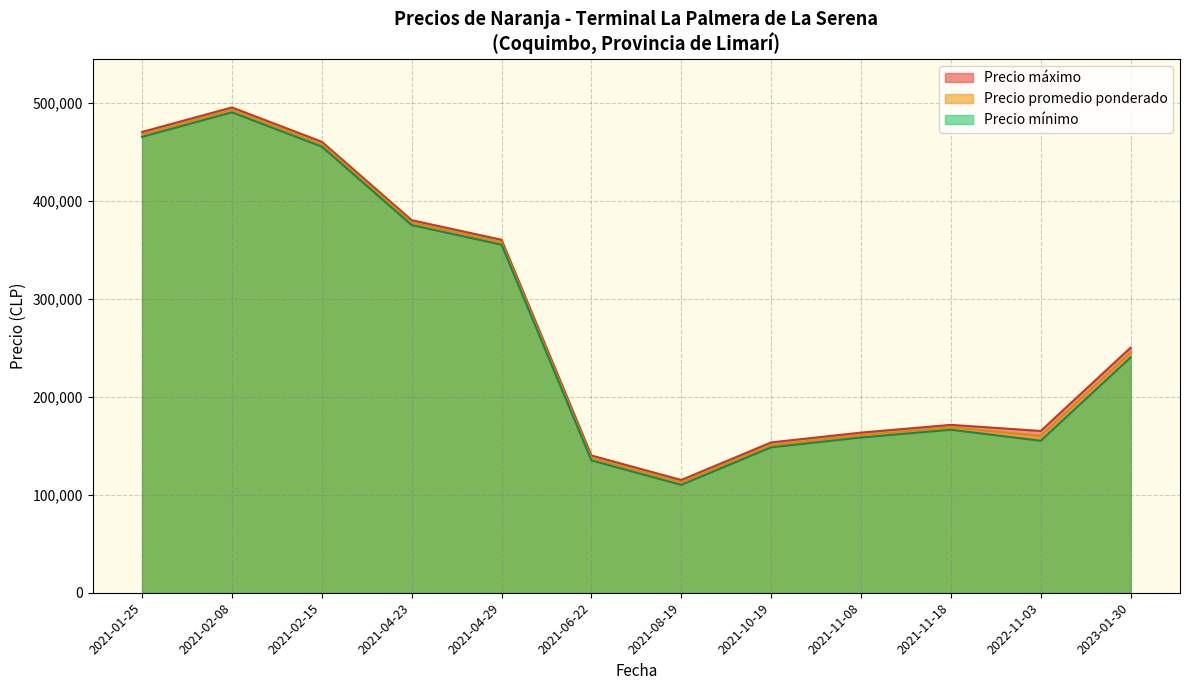

Which category has the highest value in the Precio mínimo series?

2021-02-08